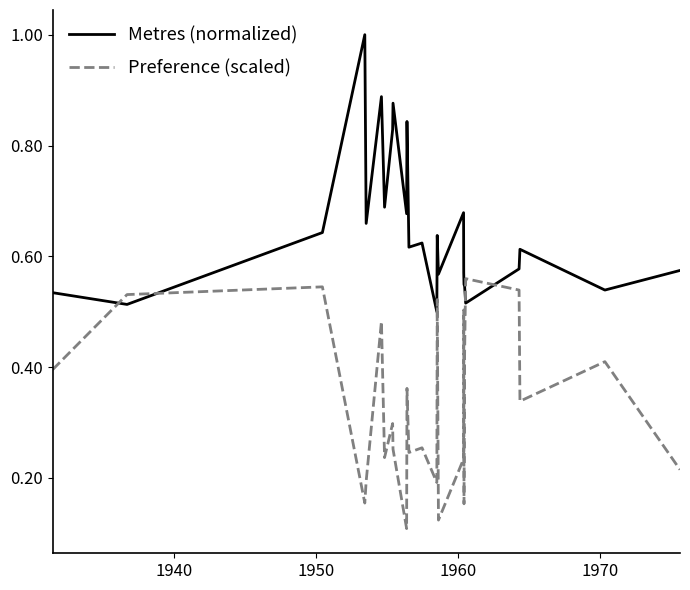

Which series ends up on top after the final intersection of Preference (scaled) and Metres (normalized)?

Metres (normalized)